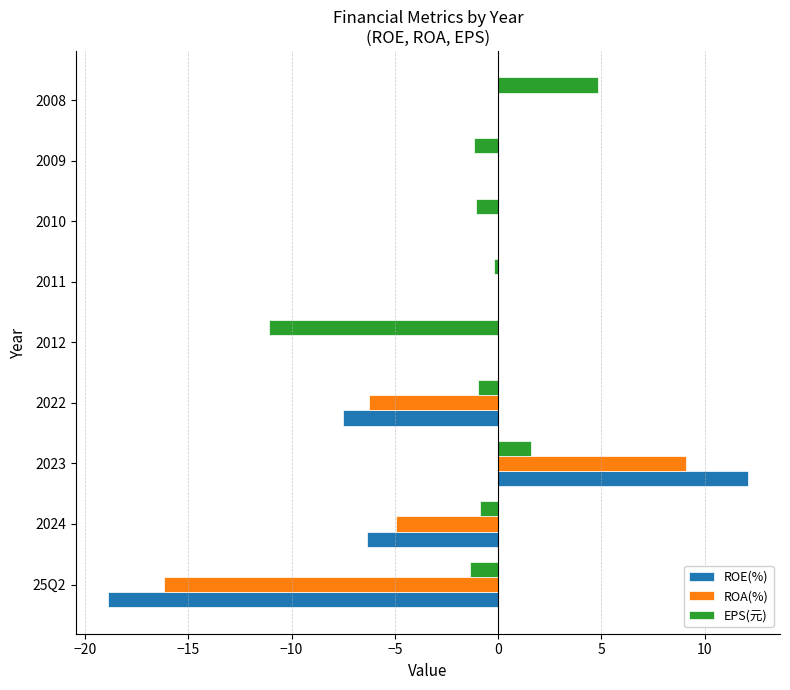

At which category is the sum across all series the highest?

2023